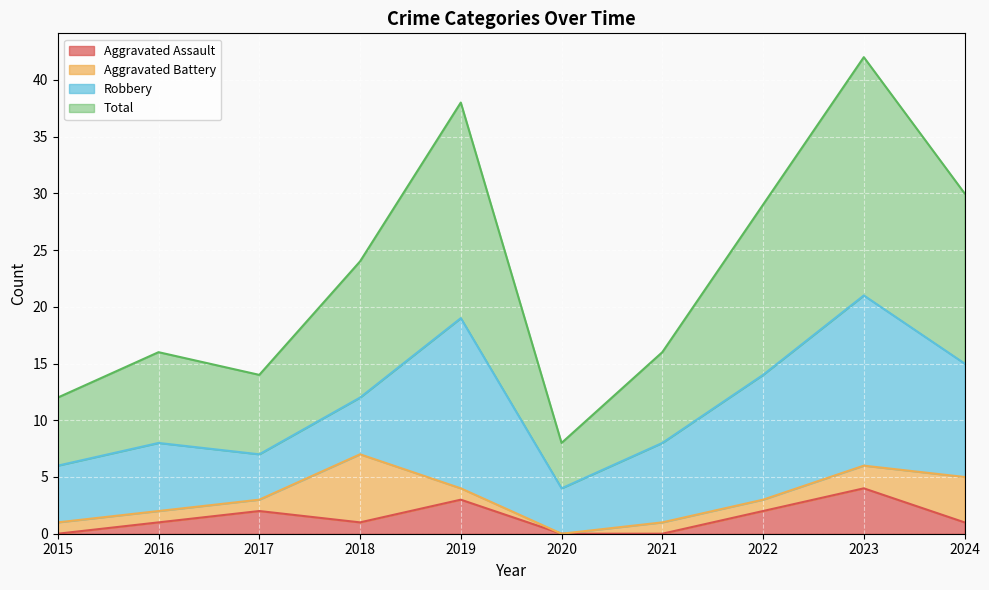

The Aggravated Assault series shows 0 at 2021. True or false?

True